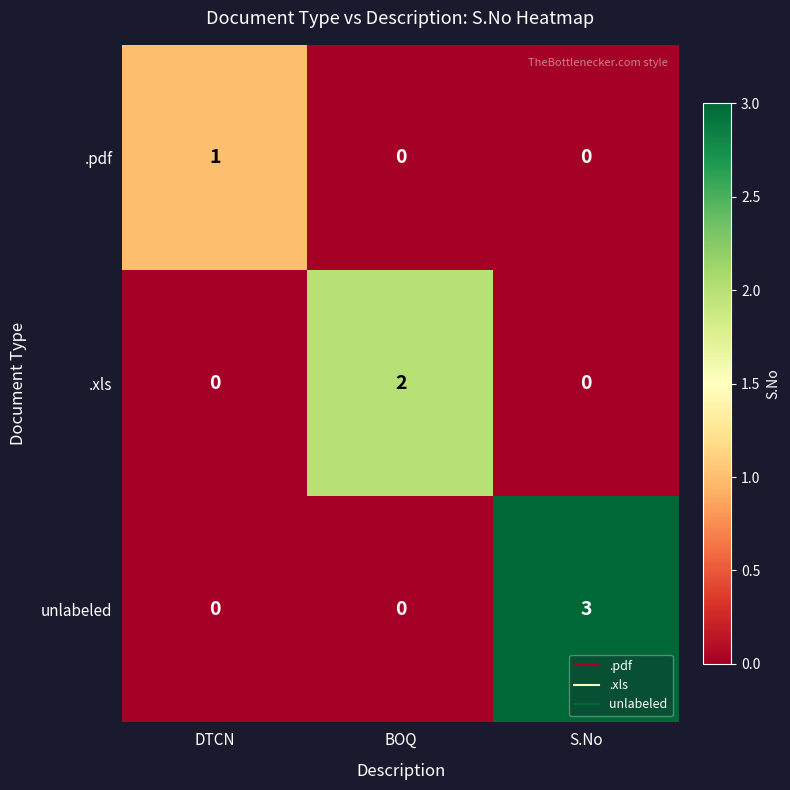

What is the total value across all series at BOQ?

2